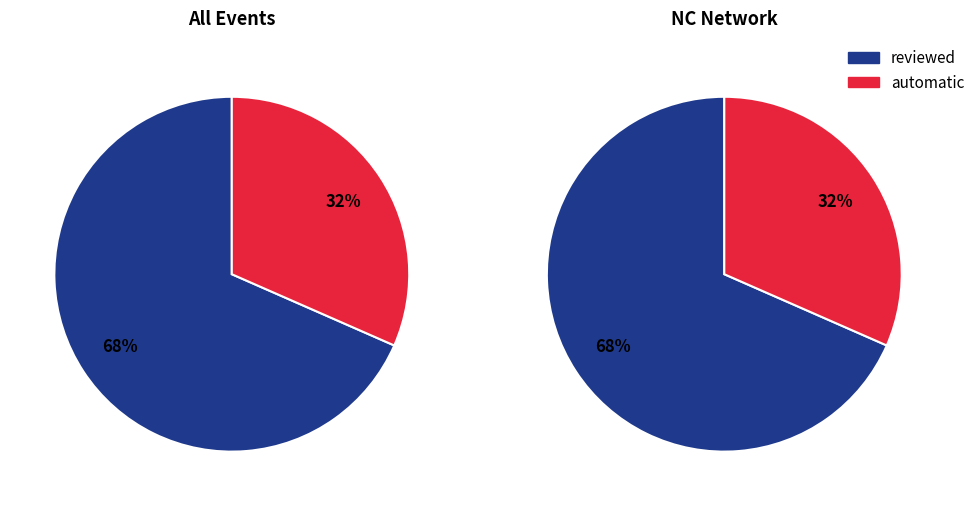

True or false: automatic accounts for 32% of the total.

True